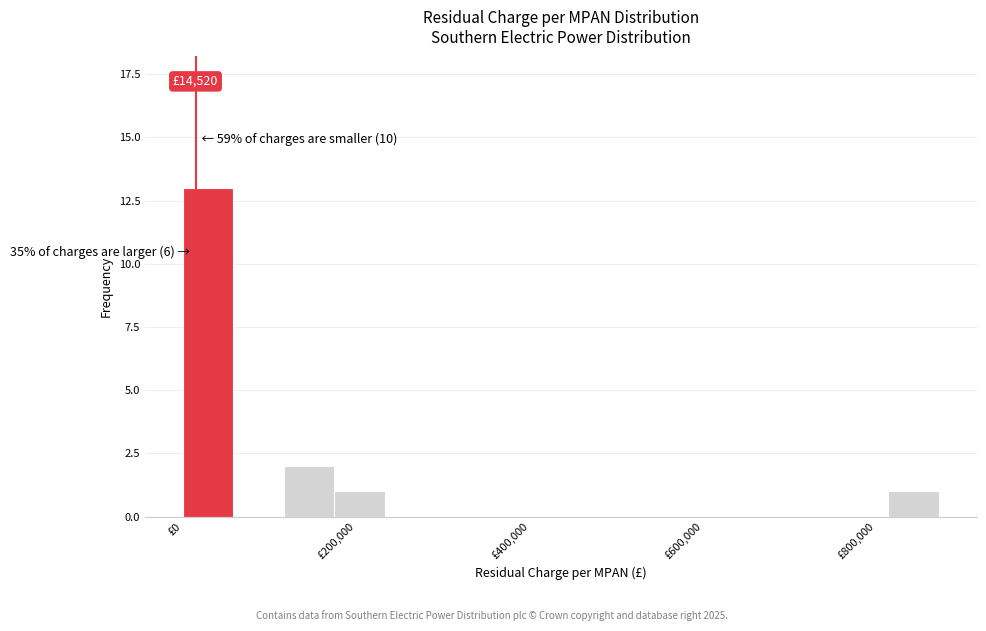

Around what value on the x-axis is the tallest bar? Give the approximate position of its centre, as read against the axis.

20000